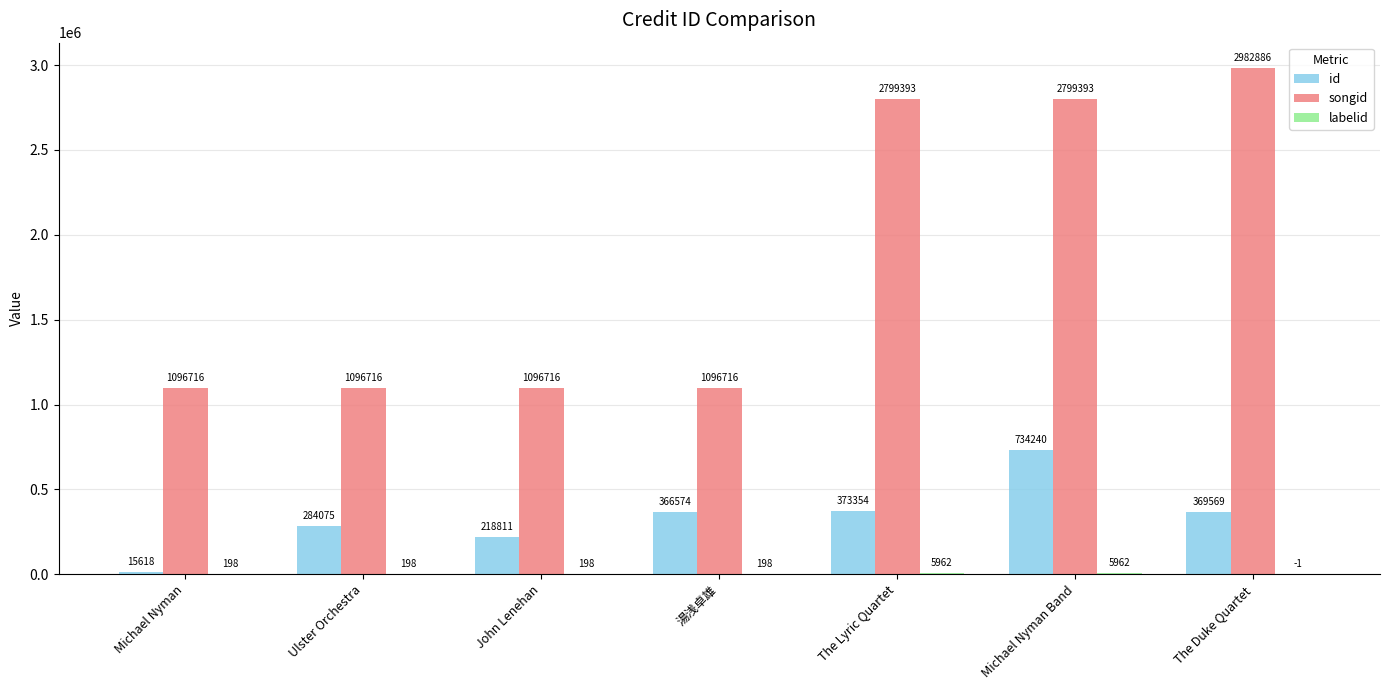

What is the sum of the id values at Ulster Orchestra and Michael Nyman Band?

1018315